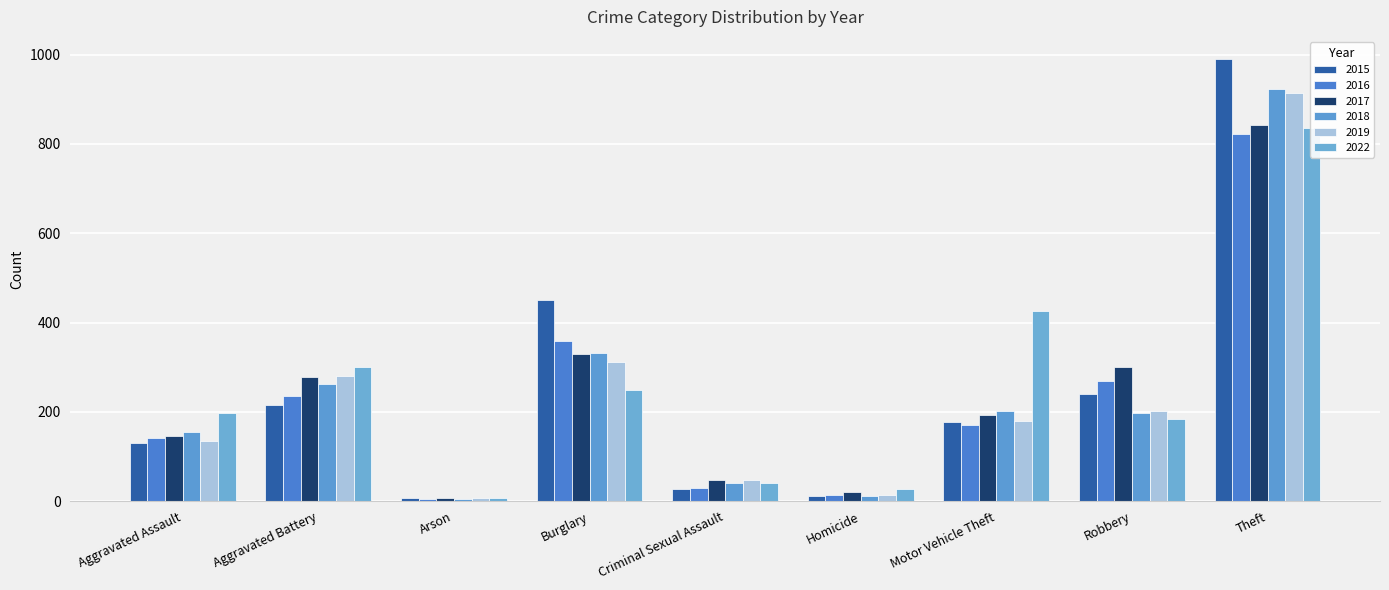

What is the value of the 2018 bar at the 1st from the left?

155